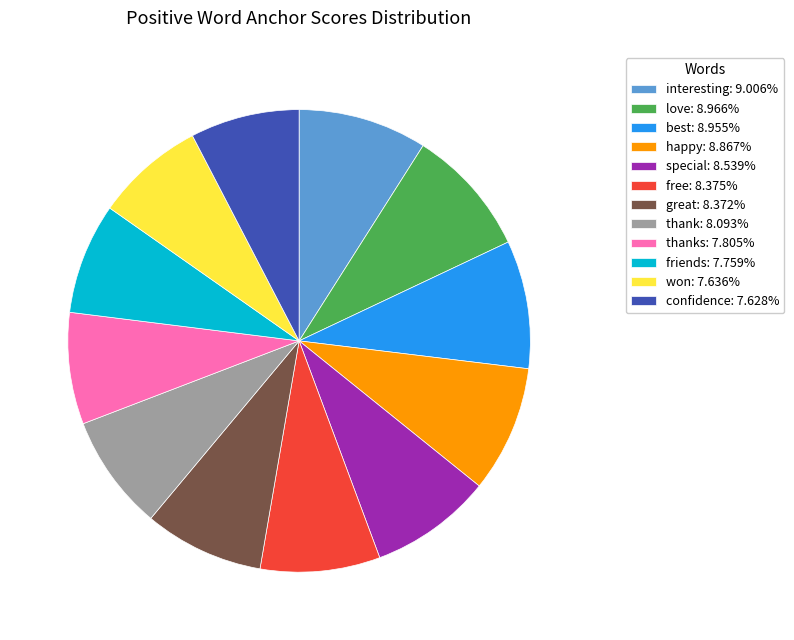

Is the sum of thanks: 7.805% and thank: 8.093% greater than half?

No